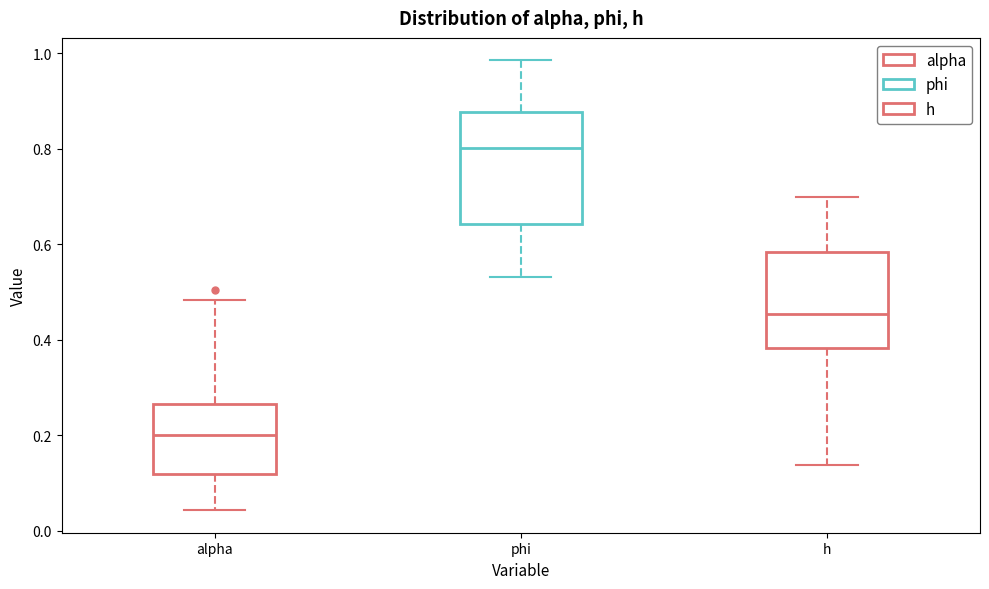

Reading left to right, read every box against the y-axis: the position of its median line, the range the box covers, and the ends of its whiskers. The values are not printed on the chart, so give them approximately, as read against the axis.

alpha: median 0.20, box 0.12 to 0.26, whiskers 0.04 to 0.48
phi: median 0.80, box 0.64 to 0.88, whiskers 0.54 to 0.98
h: median 0.46, box 0.38 to 0.58, whiskers 0.14 to 0.70